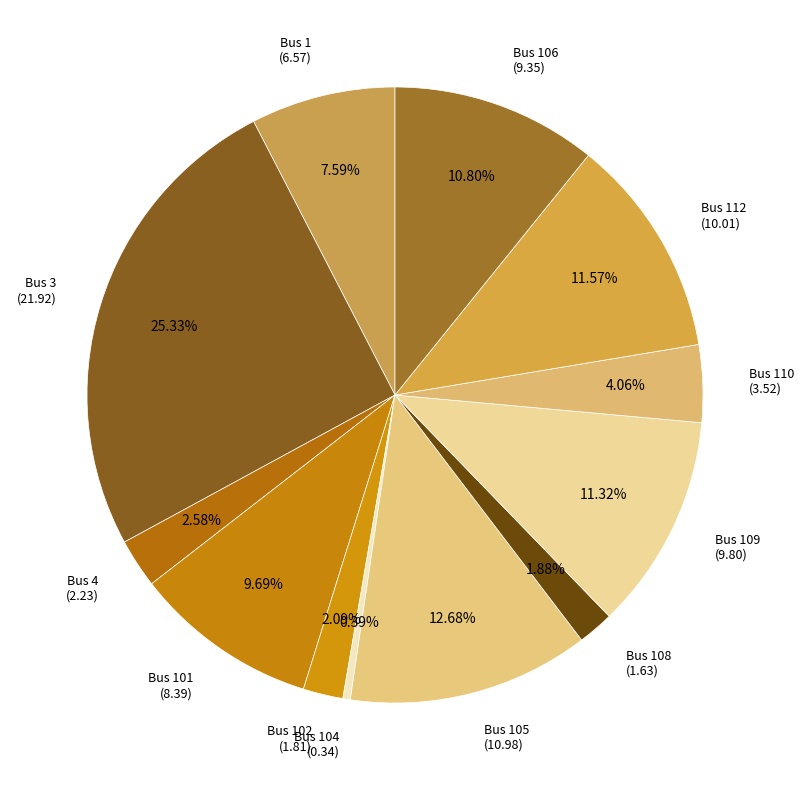

How many slices are in this pie chart?

12